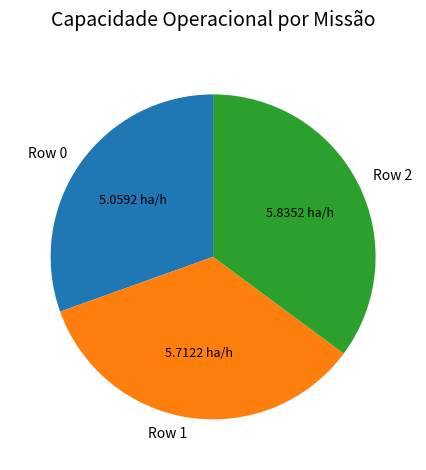

Rank the categories by value from lowest to highest.

Row 0, Row 1, Row 2